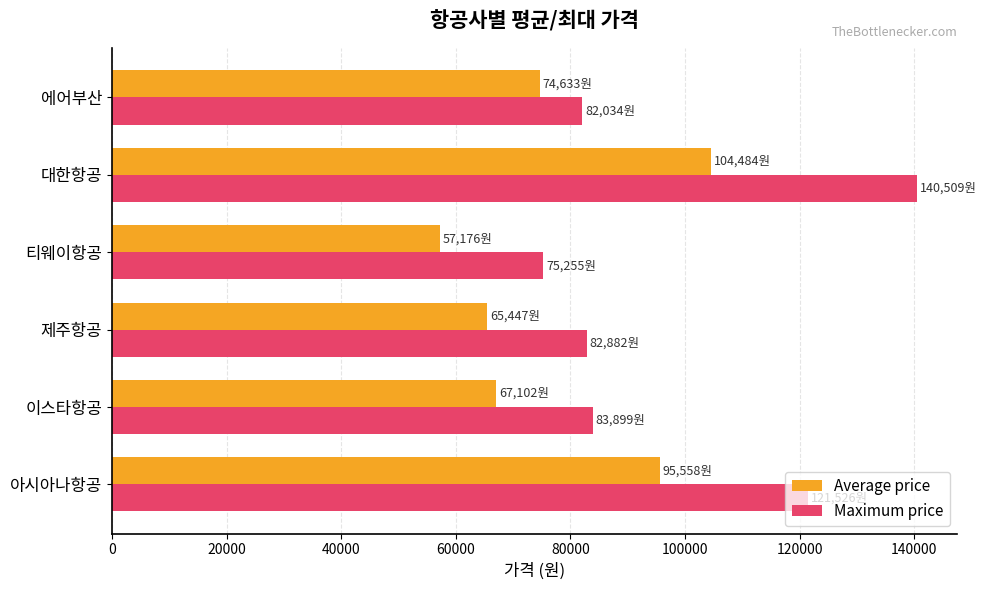

What is the difference between the second highest and minimum values in the Average price series?

38382